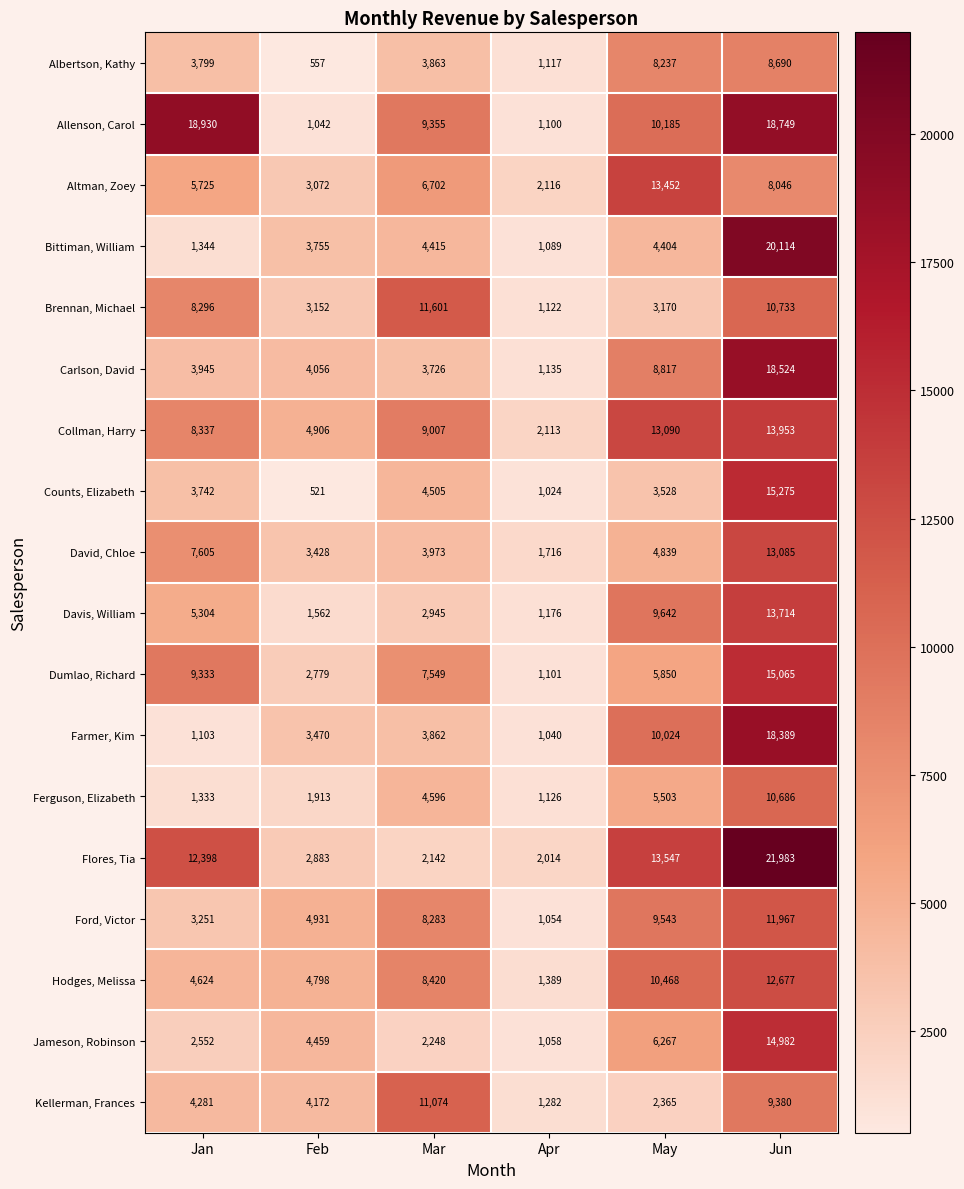

At which label is Altman, Zoey closest to 7784?

Jun